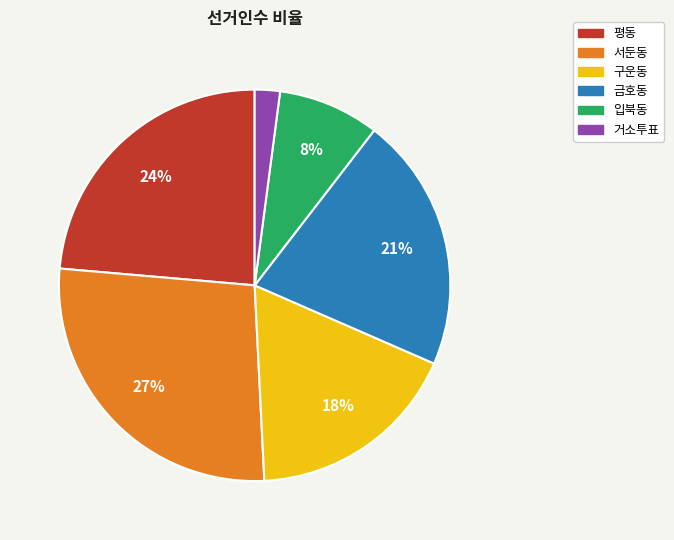

What is the smallest slice in the pie chart?

거소투표